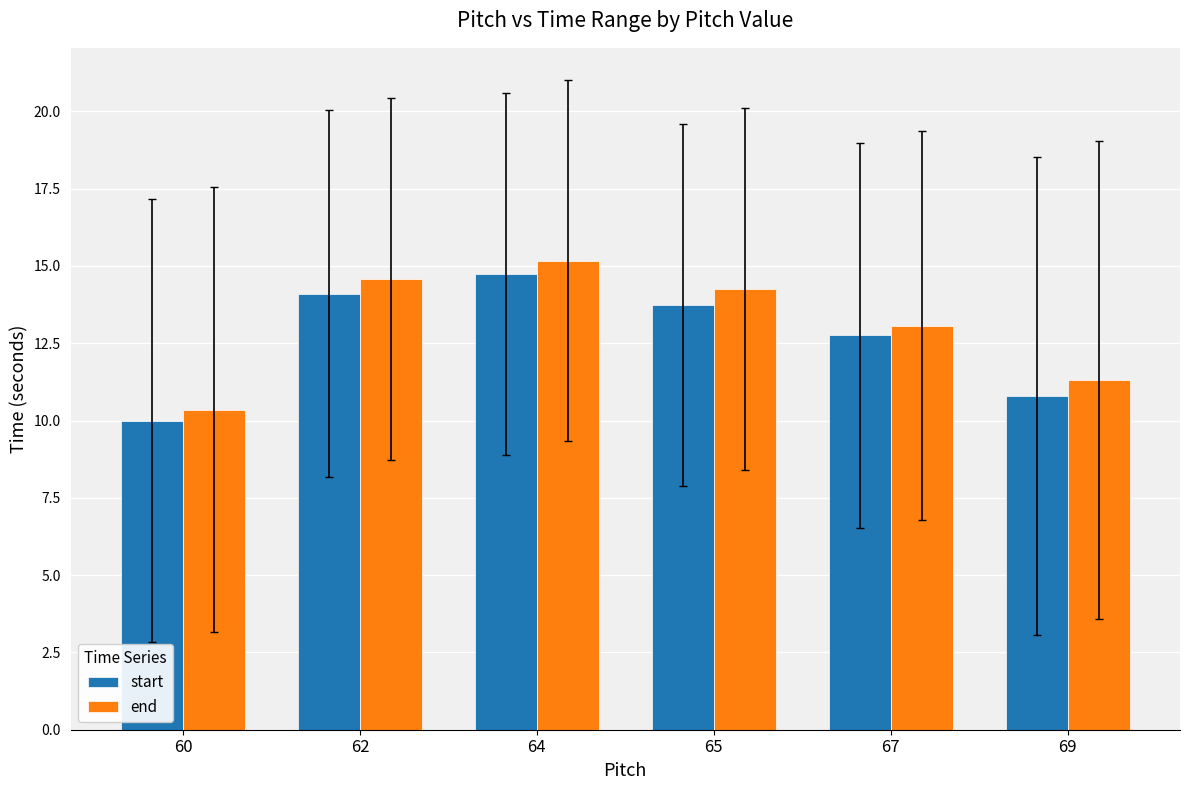

What is the value of the start bar at the 2nd from the left?

14.1